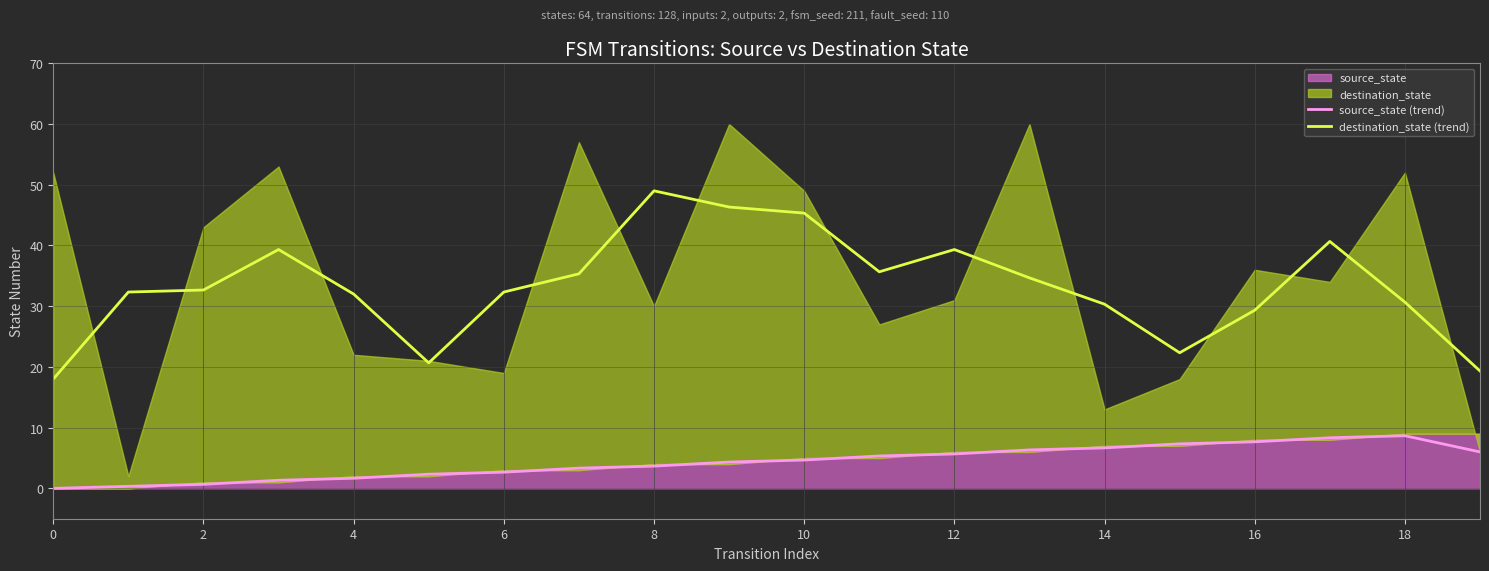

What is the label of the 18th point from the right?

2